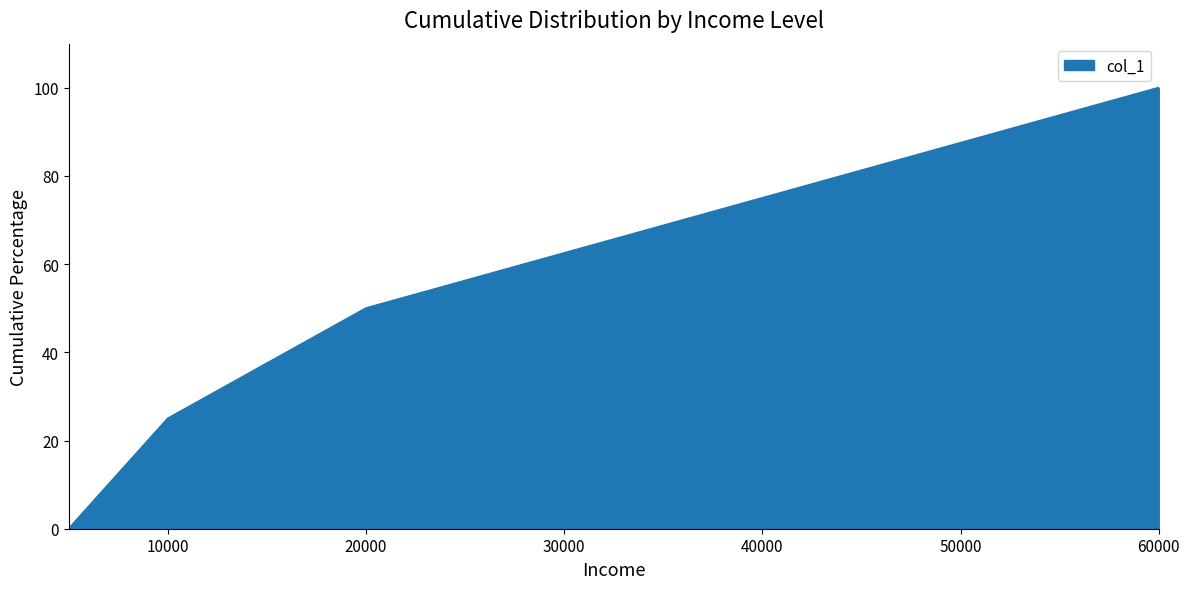

What is the difference between the maximum and minimum values?

100.0